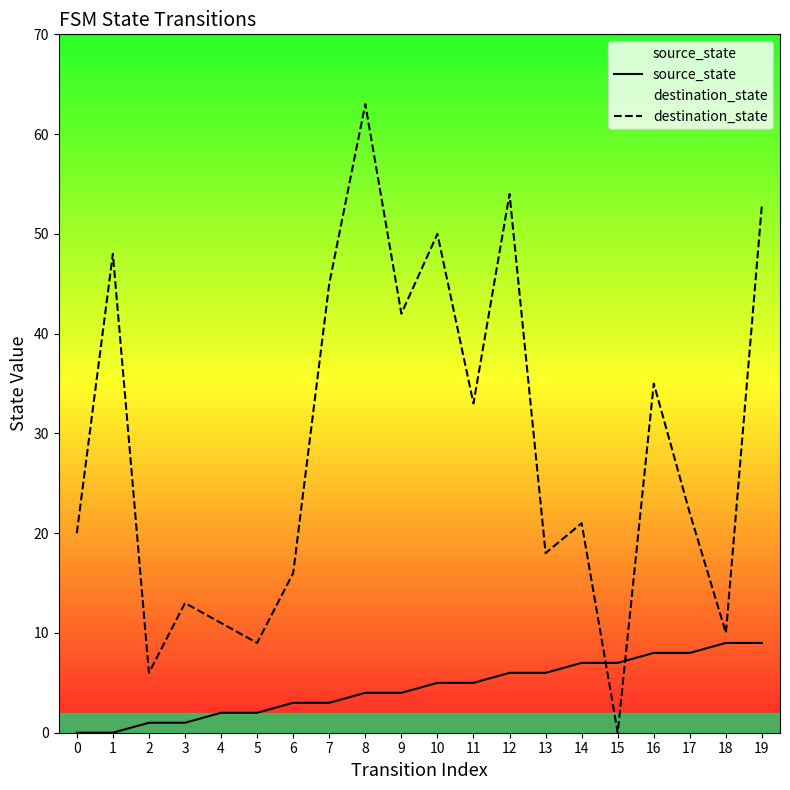

Rank the series by their maximum value, from highest to lowest.

destination_state, source_state